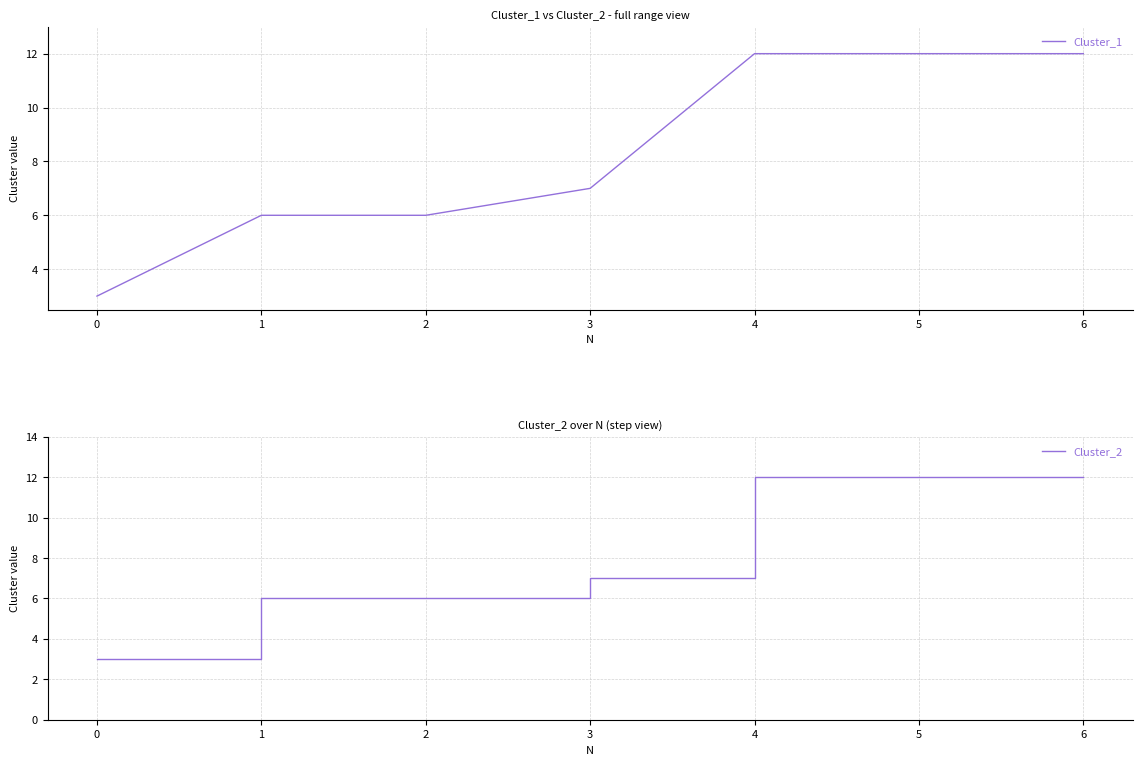

Where is Cluster_1 nearest to the value 7?

3